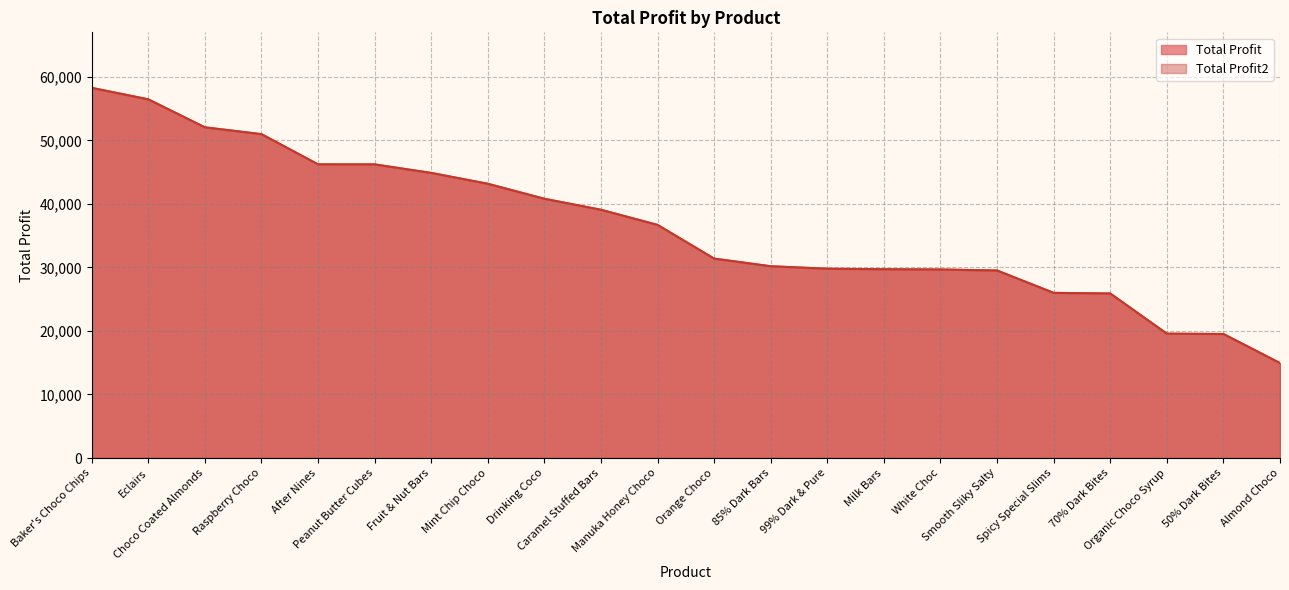

What are all the series names shown in the legend?

Total Profit, Total Profit2